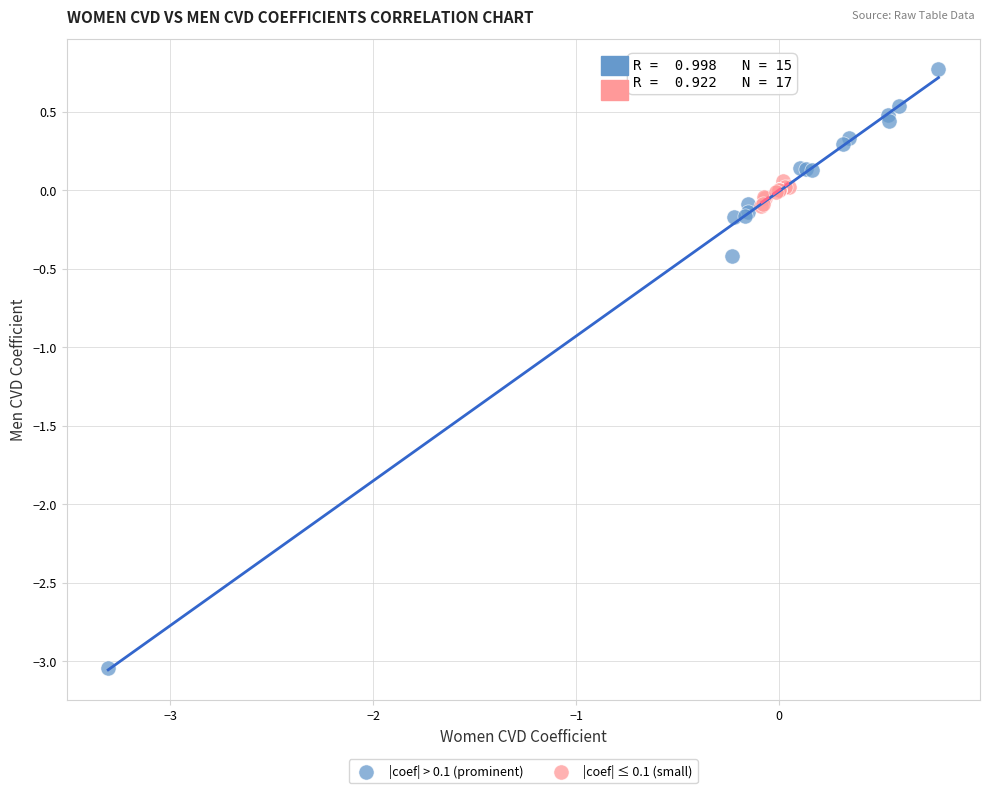

What are all the series names shown in the legend?

|coef| > 0.1 (prominent), |coef| ≤ 0.1 (small)